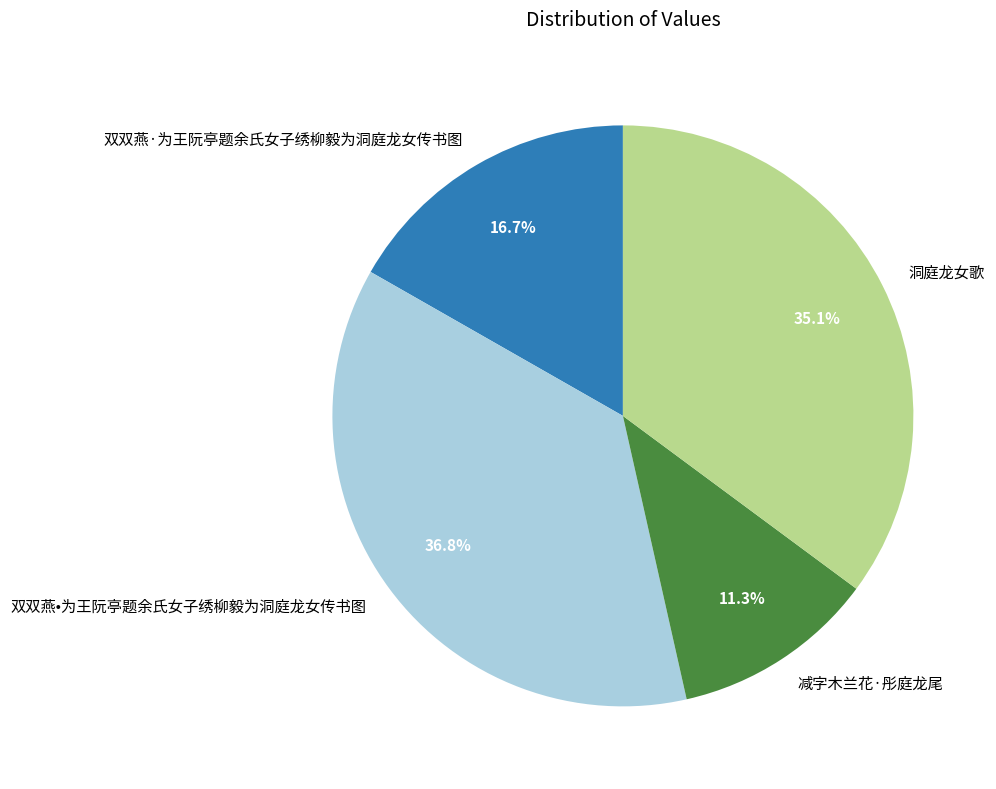

What is the largest slice in the pie chart?

双双燕•为王阮亭题余氏女子绣柳毅为洞庭龙女传书图